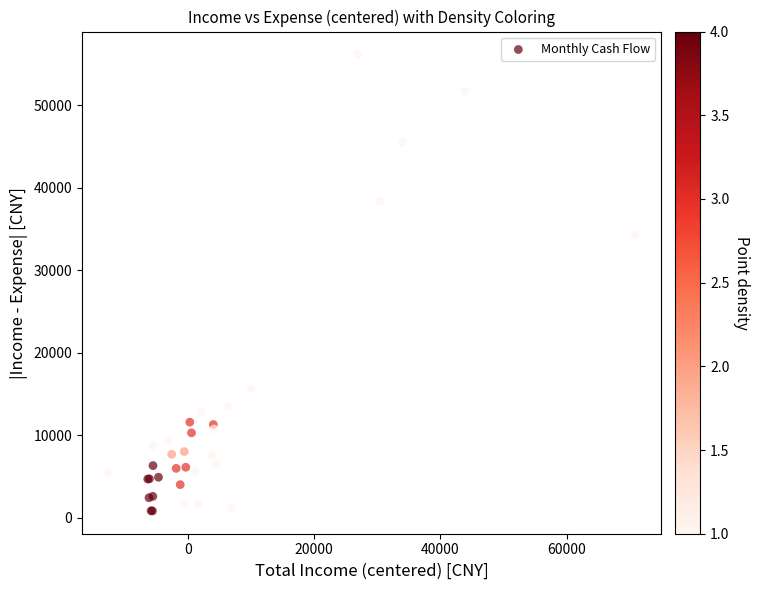

What Y value in the scatter plot is closest to 28490?

34267.4